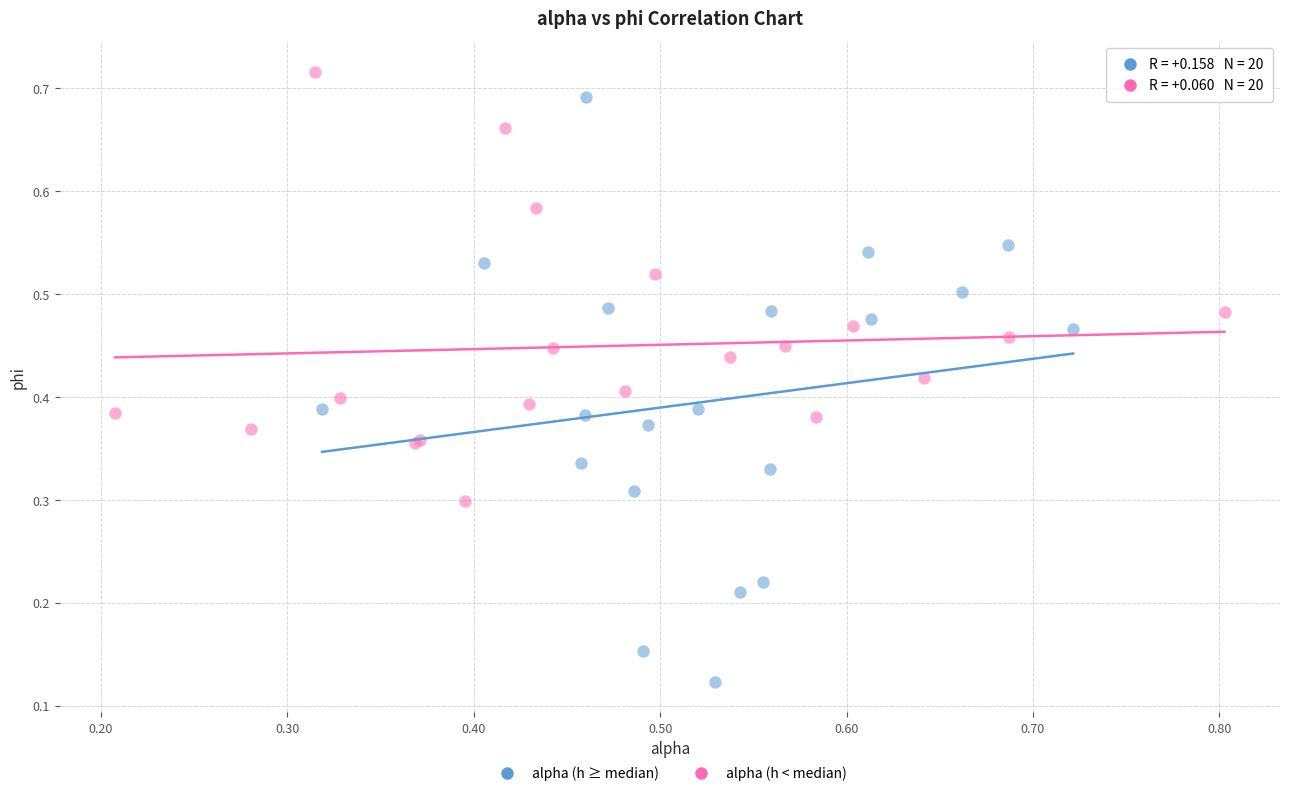

Which series reaches the minimum Y coordinate?

alpha (h ≥ median)